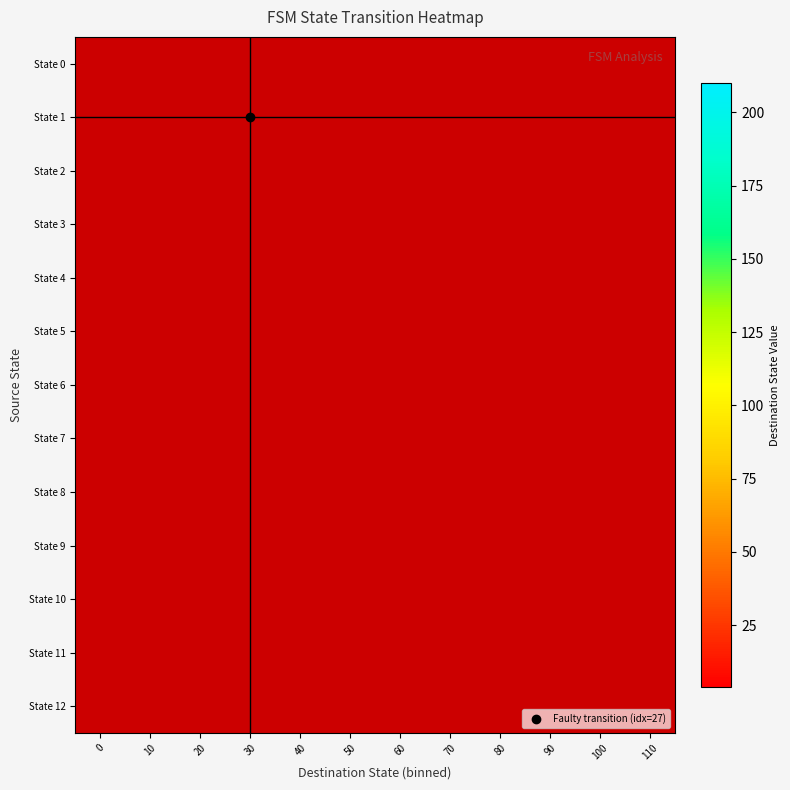

What is the greatest value displayed?

210.0